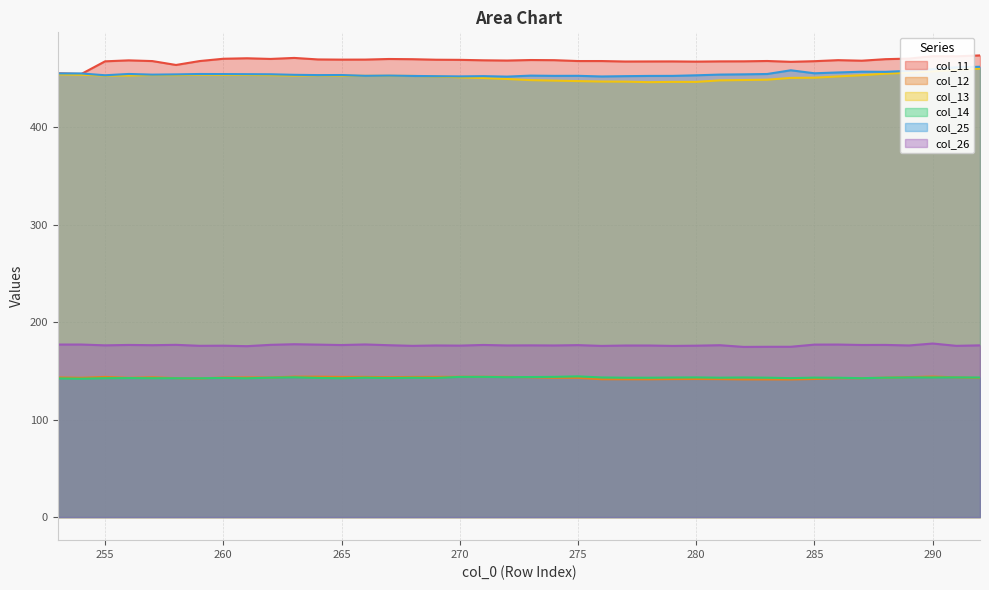

True or false: col_25 and col_12 cross at least once.

False